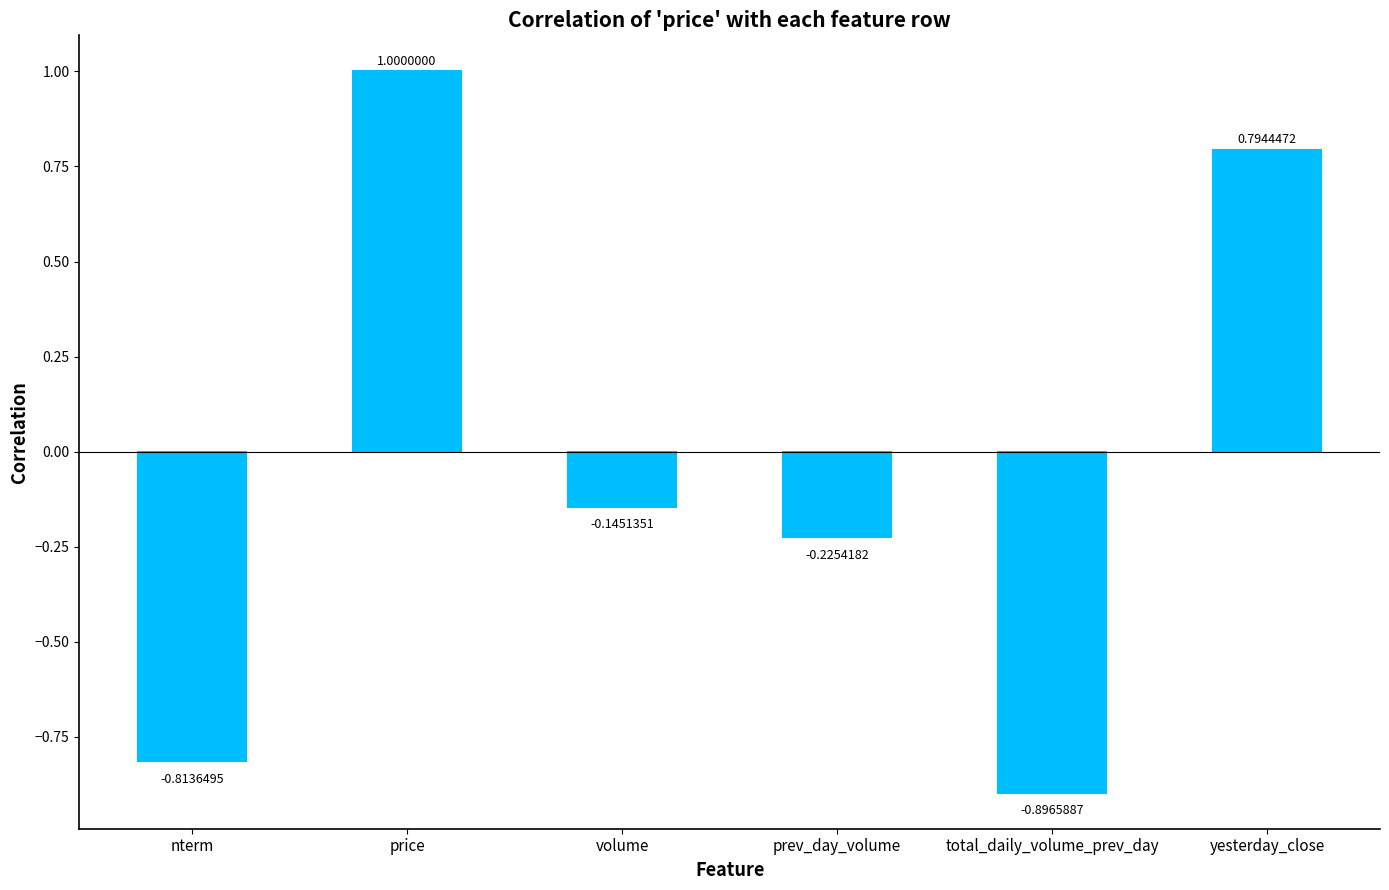

At which category does the chart reach its peak across all series?

price